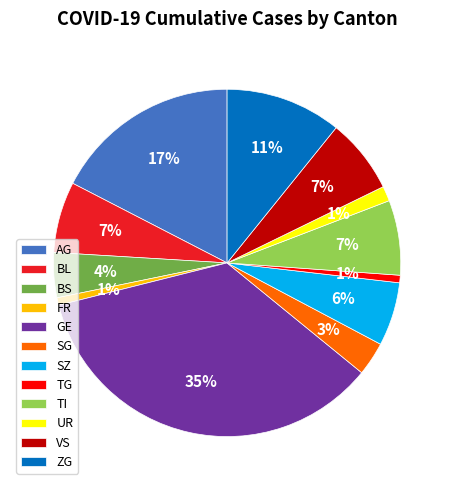

How many slices are in this pie chart?

12